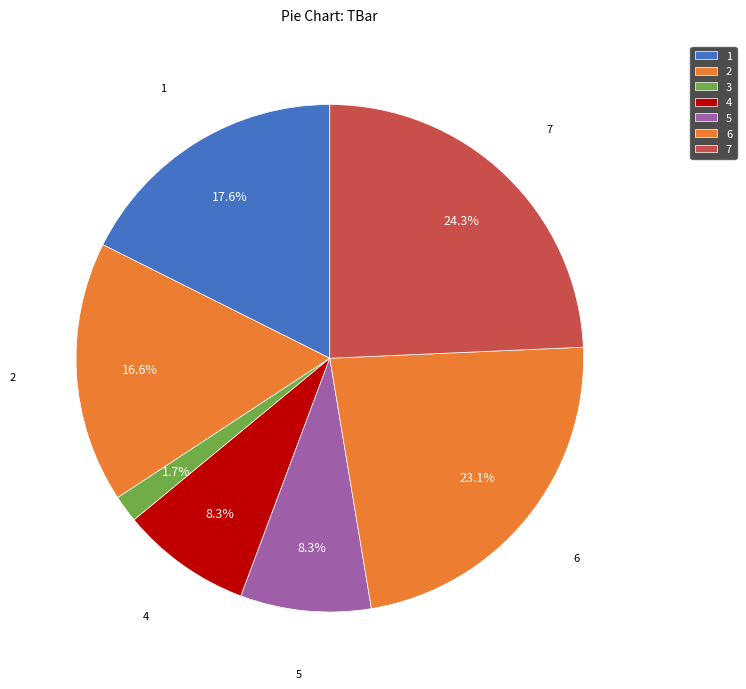

True or false: 3 accounts for 16% of the total.

False